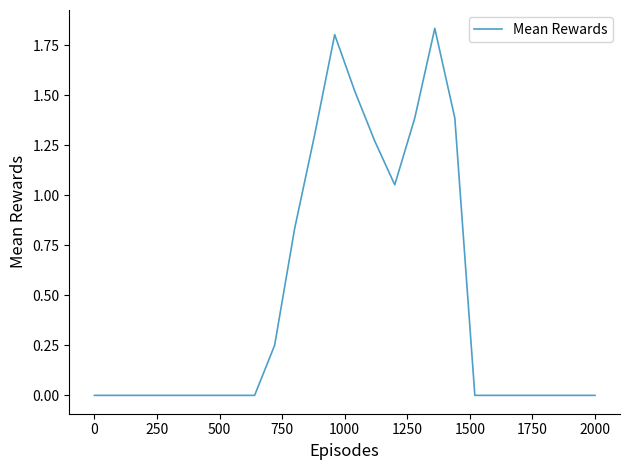

Is this an area chart (filled region under the line)?

No